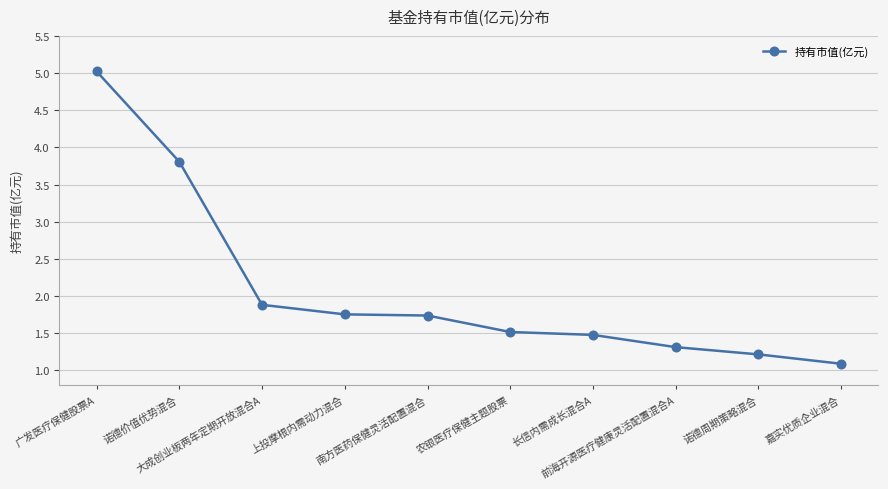

The chart shows a value of 2.6 at 大成创业板两年定期开放混合A. True or false?

False